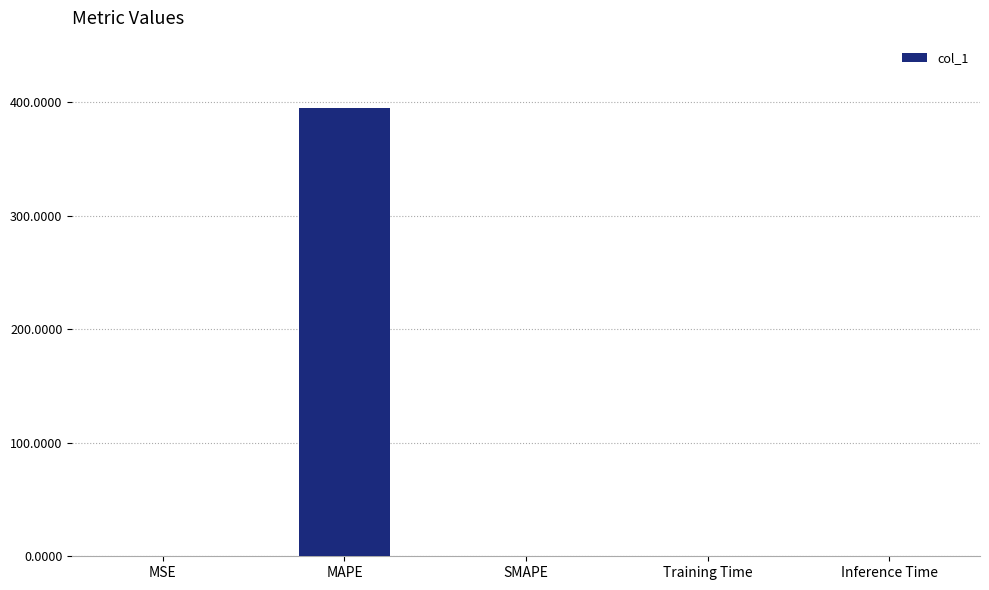

True or false: the data shows 0.0 at Training Time.

True